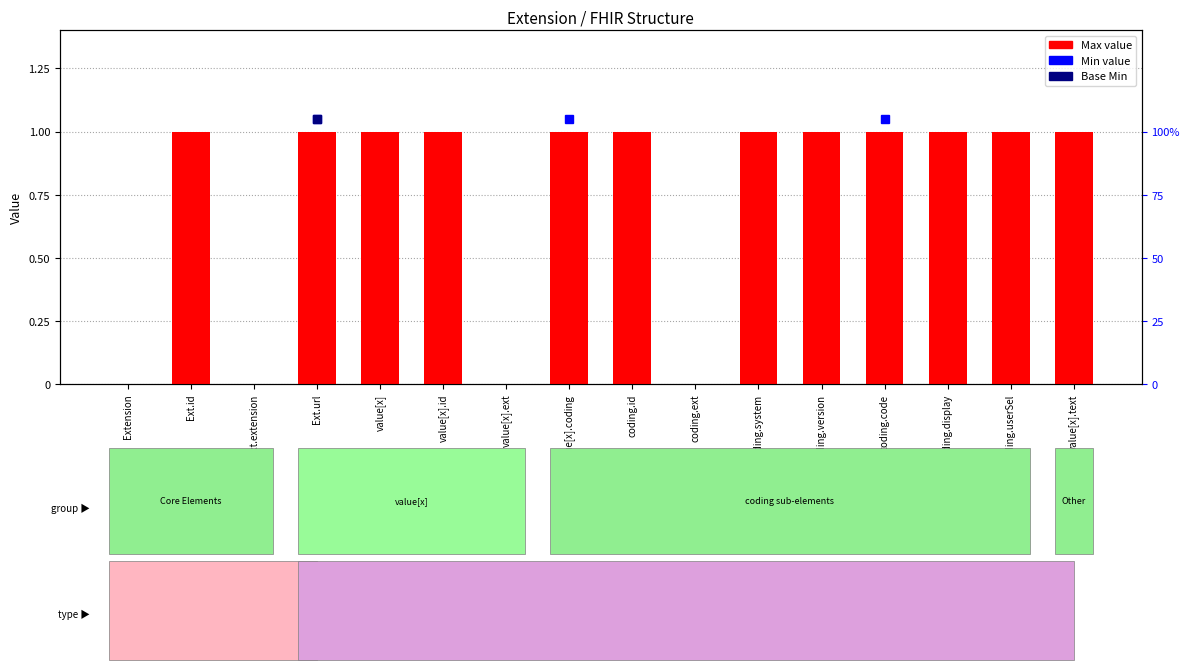

How many categories are shown in the chart?

16